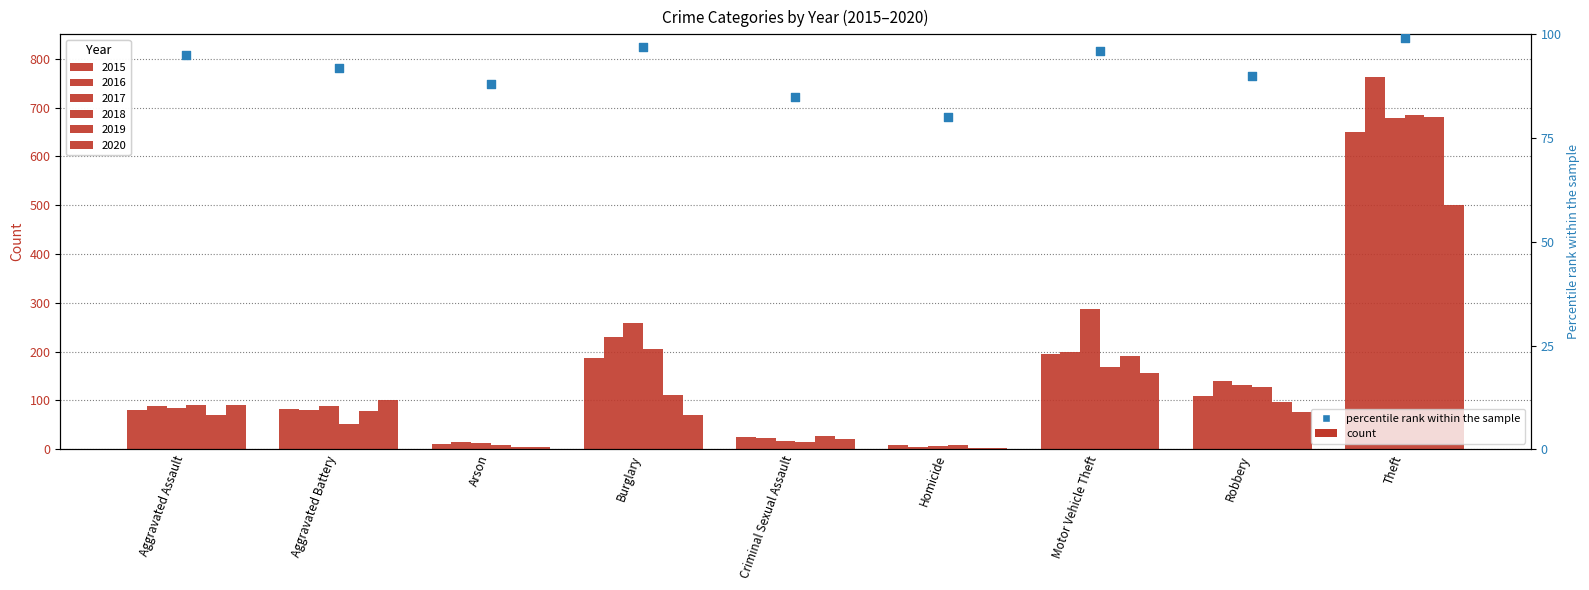

What is the ratio of the value at Aggravated Battery to the value at Homicide?

1.1